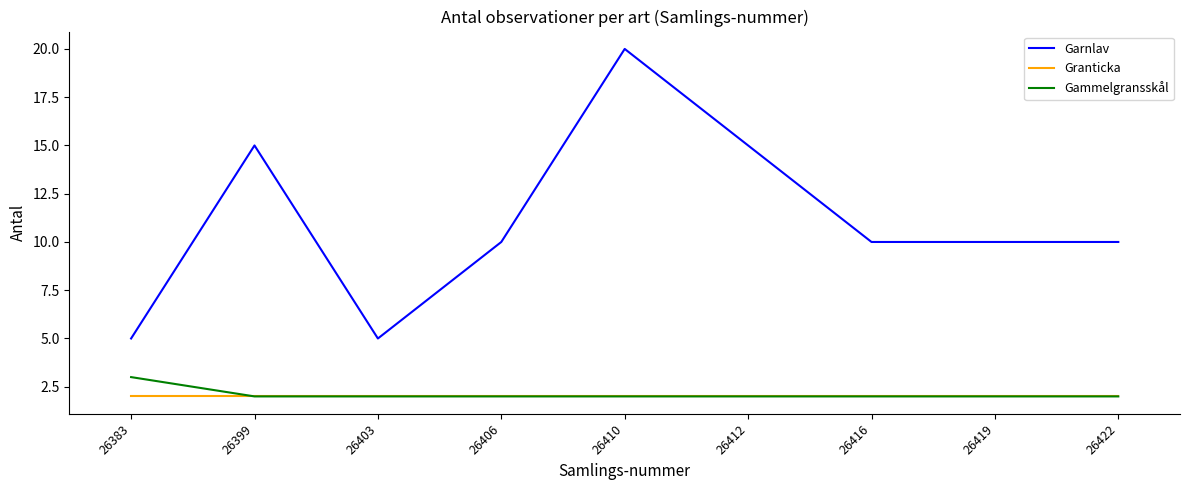

Between 26412 and 26416, which series saw the biggest shift?

Garnlav